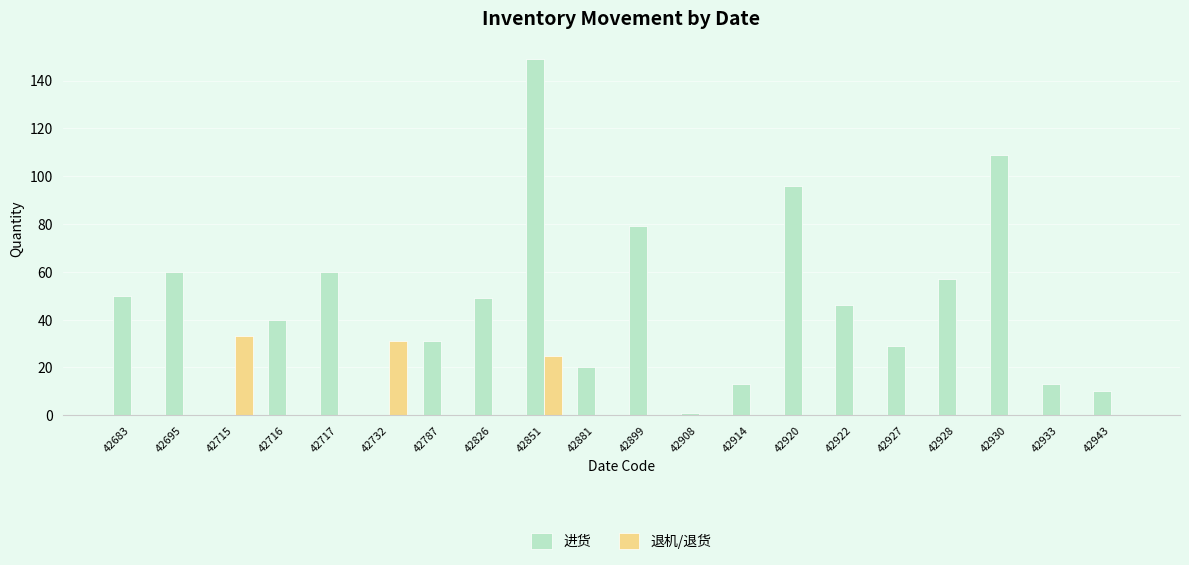

Are the bars grouped side by side (vs. stacked)?

Yes